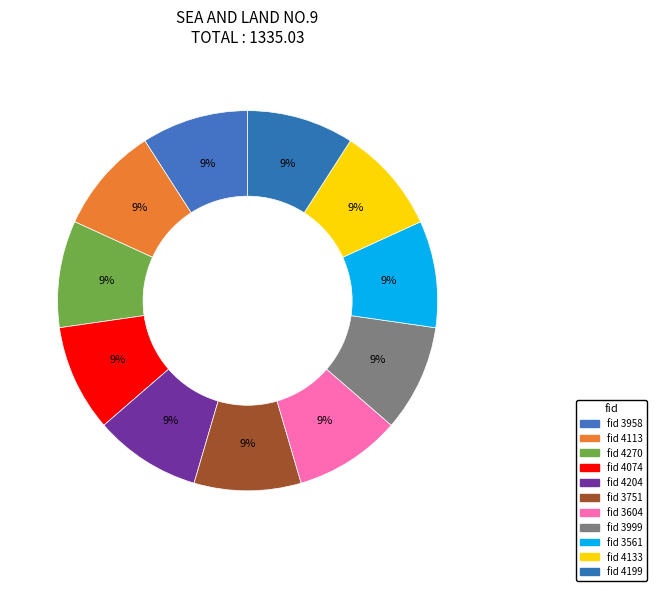

Which slice is the smallest?

3958